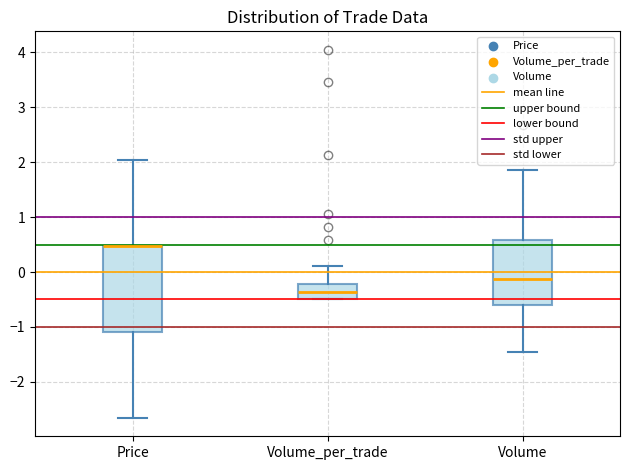

Reading left to right, read every box against the y-axis: the position of its median line, the range the box covers, and the ends of its whiskers. The values are not printed on the chart, so give them approximately, as read against the axis.

Price: median 0.5 (drawn on the box's upper edge), box -1.1 to 0.5, whiskers -2.7 to 2.0
Volume_per_trade: median -0.4, box -0.5 to -0.2, whiskers -0.5 to 0.1
Volume: median -0.1, box -0.6 to 0.6, whiskers -1.5 to 1.9